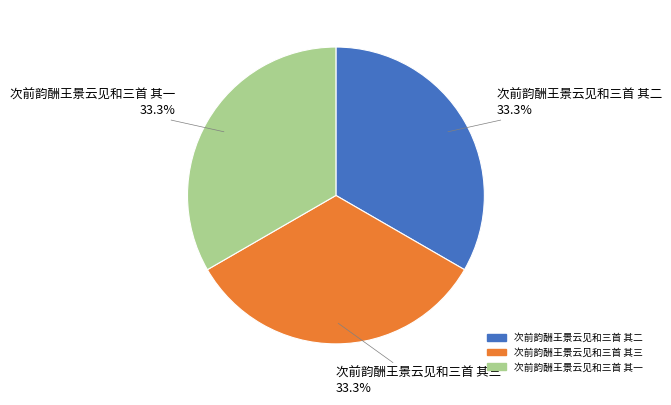

What percentage is the 次前韵酬王景云见和三首 其二 slice, to the nearest percent?

33%